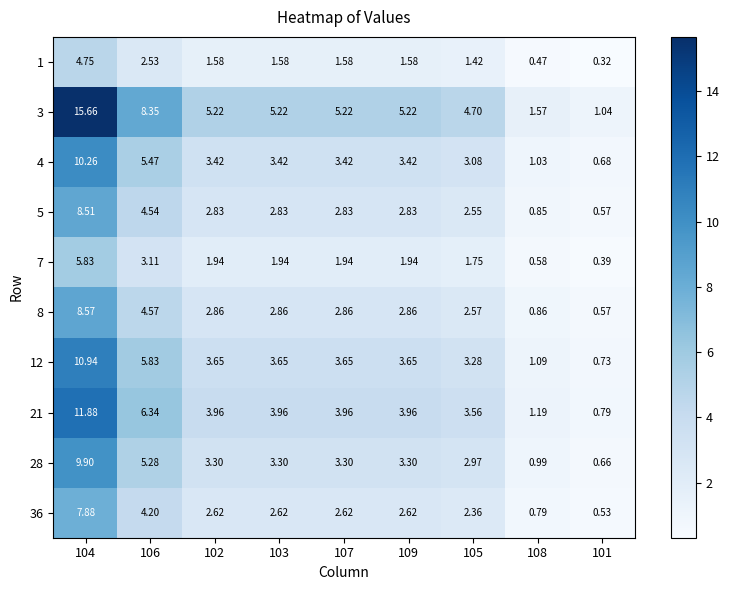

Is the value of 7 at 106 greater than the value of 36 at 102?

Yes